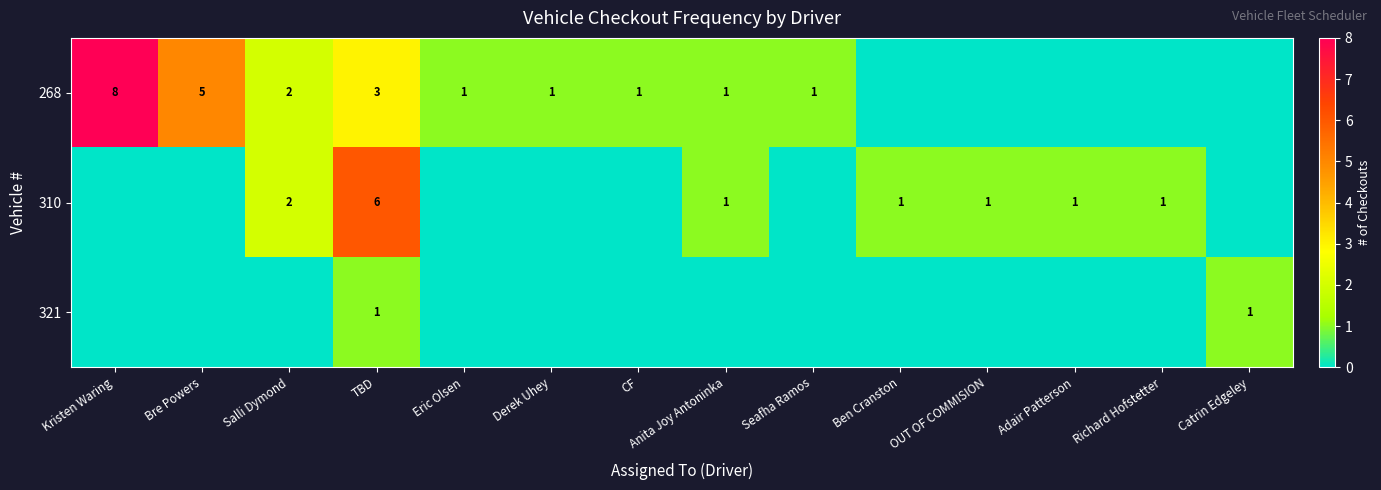

What is the difference between the highest and lowest values at TBD?

5